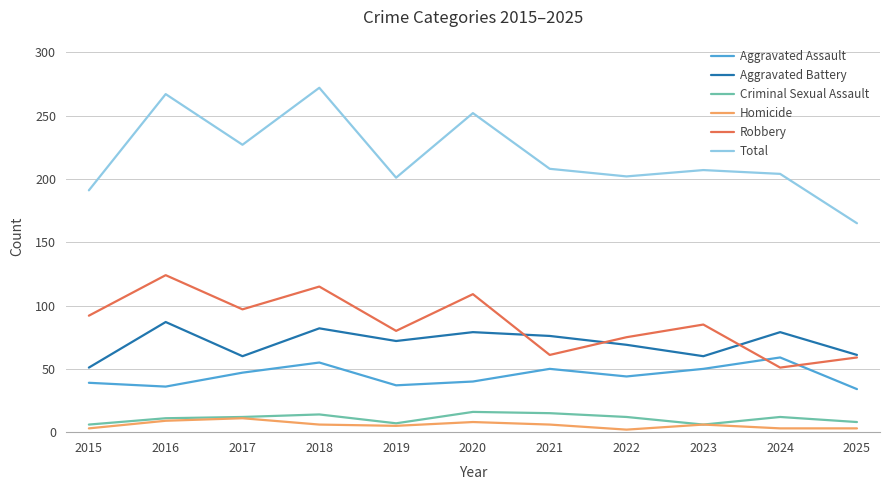

At which category does the chart reach its peak across all series?

2018